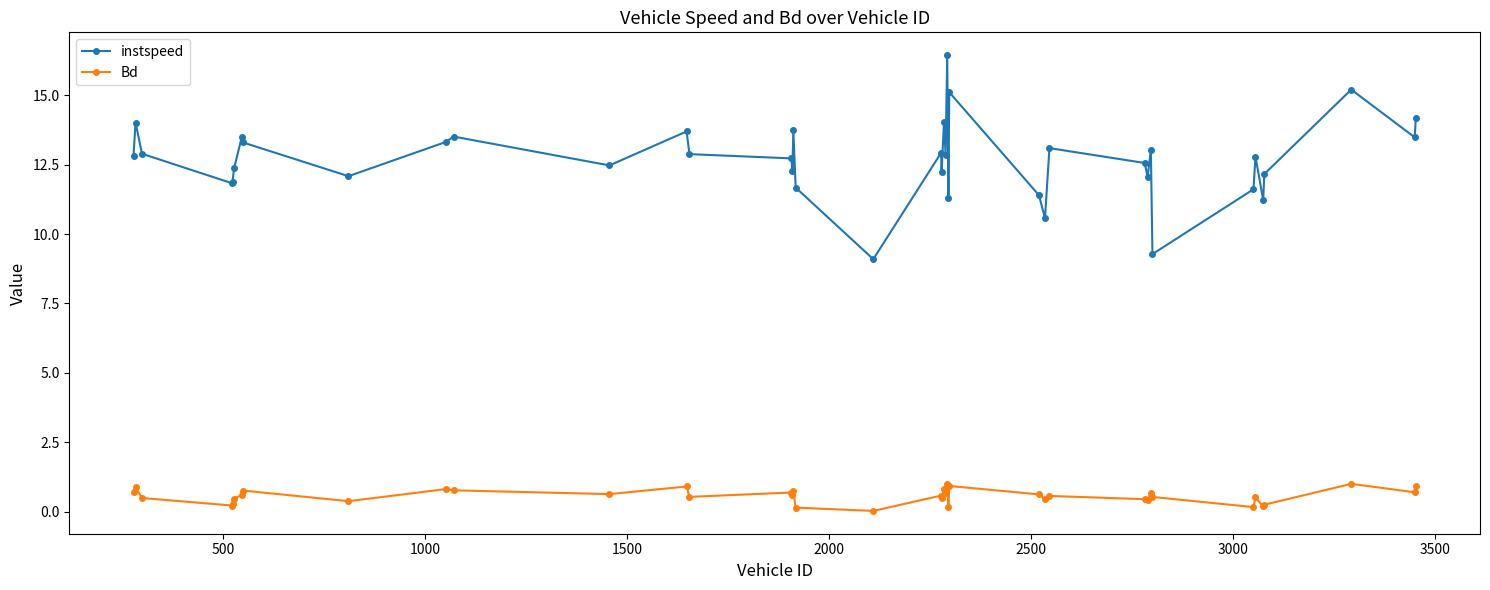

What is the maximum value shown in the chart?

16.5